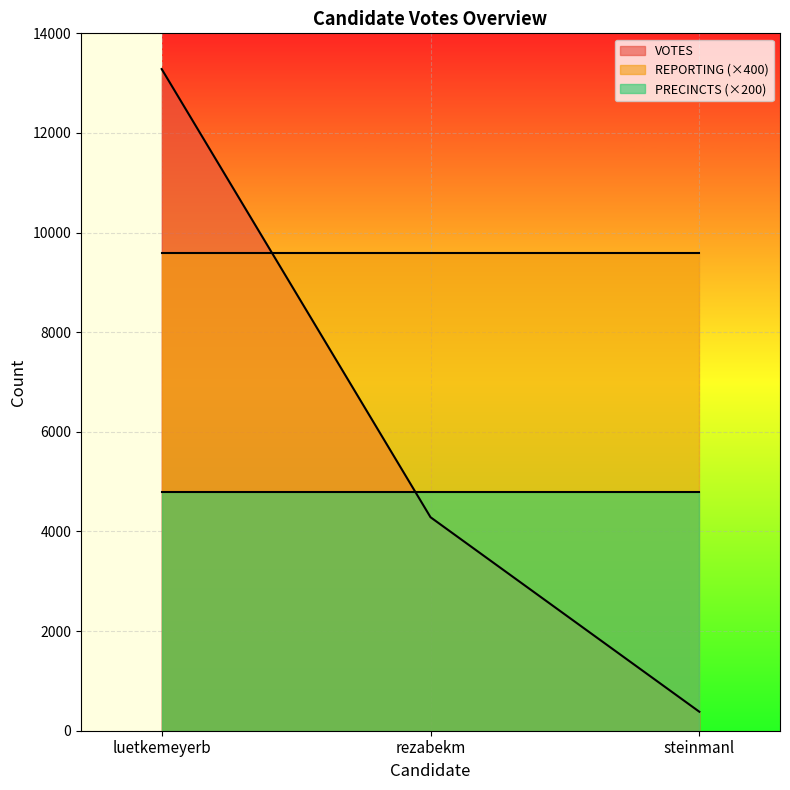

What is the label of the 1st point from the left?

luetkemeyerb